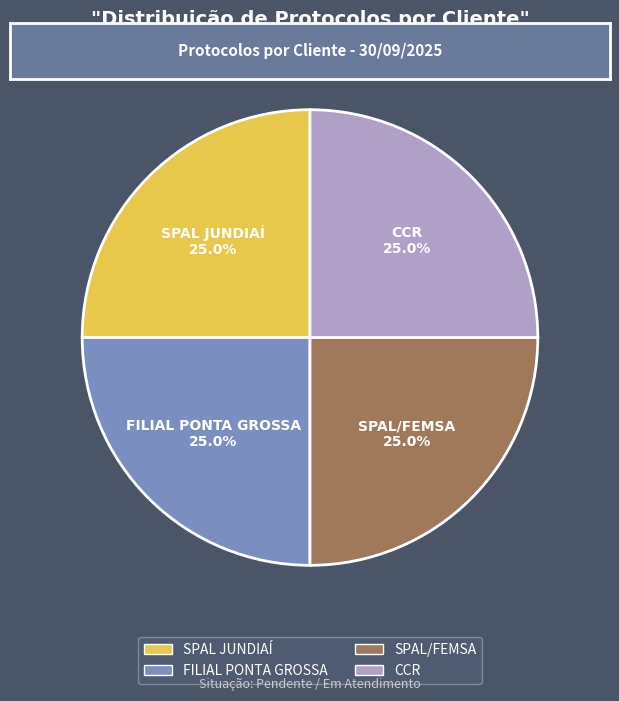

To the nearest percent, what is the combined percentage of CCR and SPAL/FEMSA?

50%